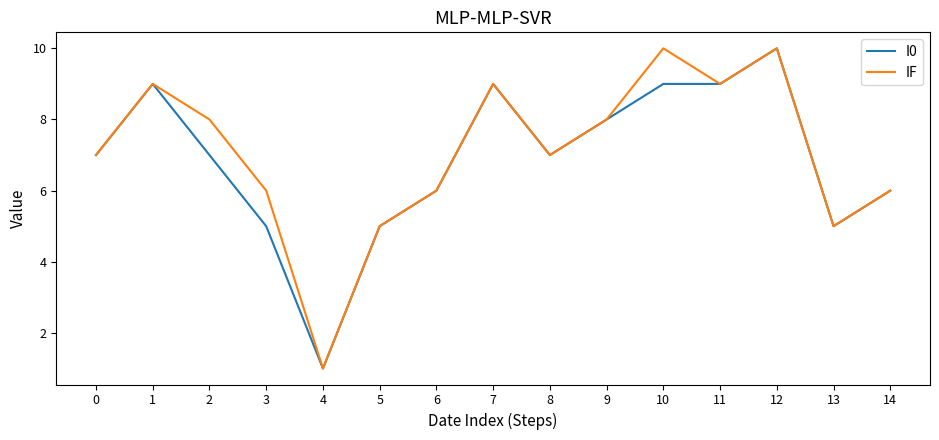

What is the total value across all series at 11?

18